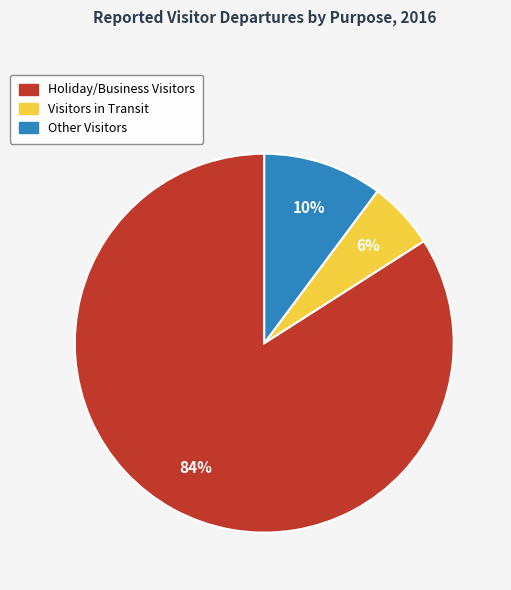

To the nearest percent, what is the combined percentage of Other Visitors and Holiday/Business Visitors?

94%